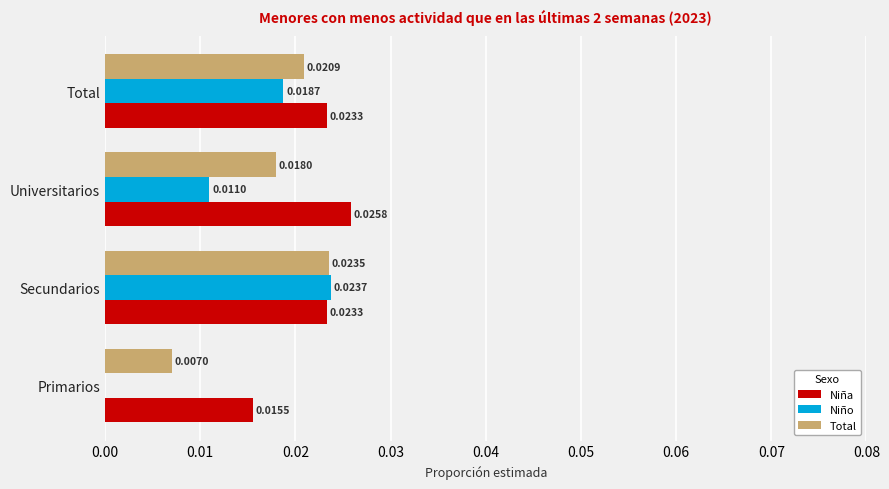

At which category is the sum across all series the highest?

Secundarios